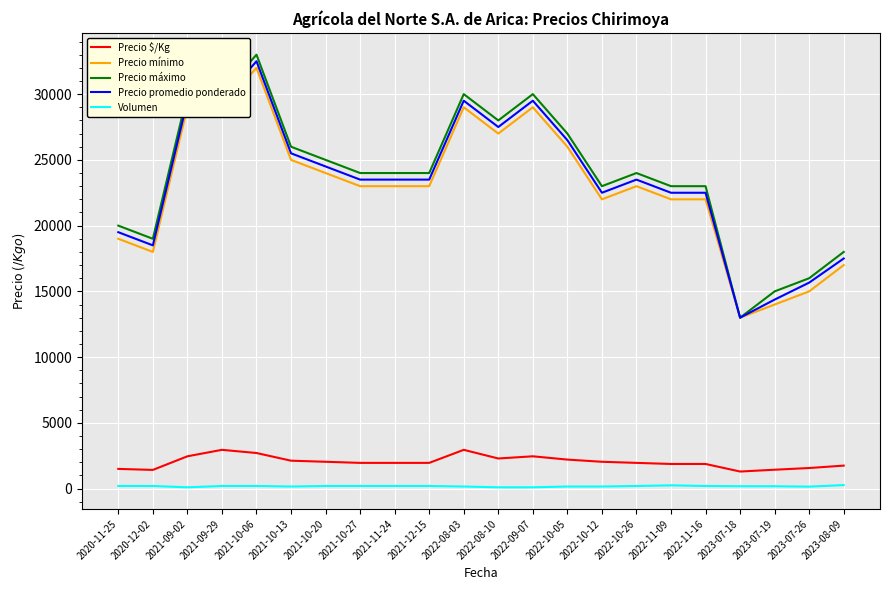

True or false: Precio máximo has more than 2 interior local peaks.

True